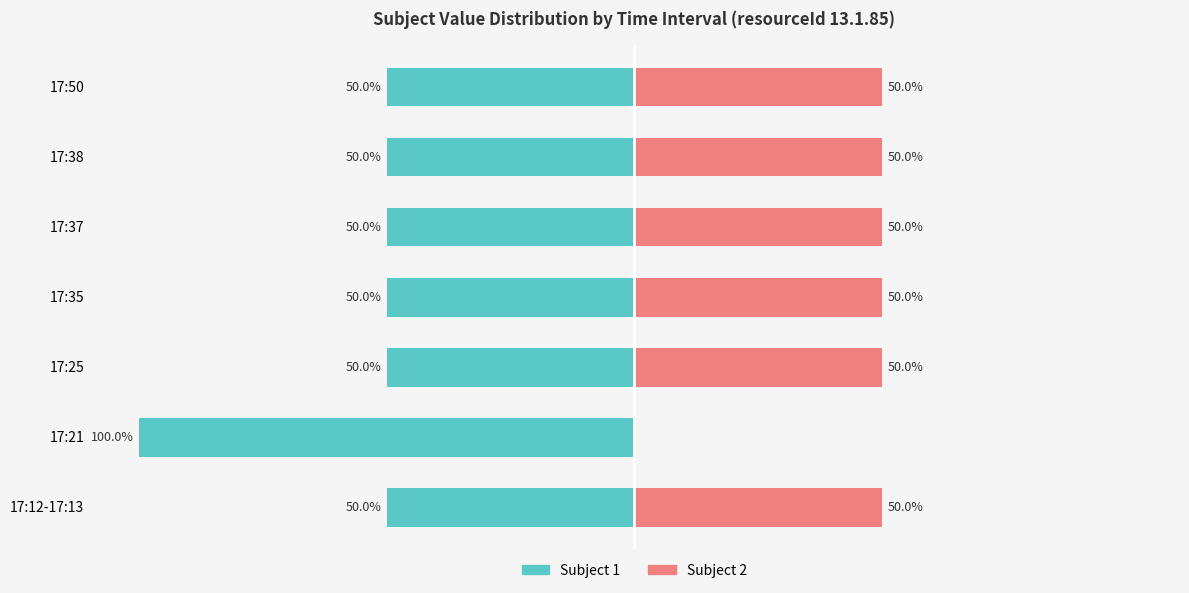

How many groups of bars are there?

7